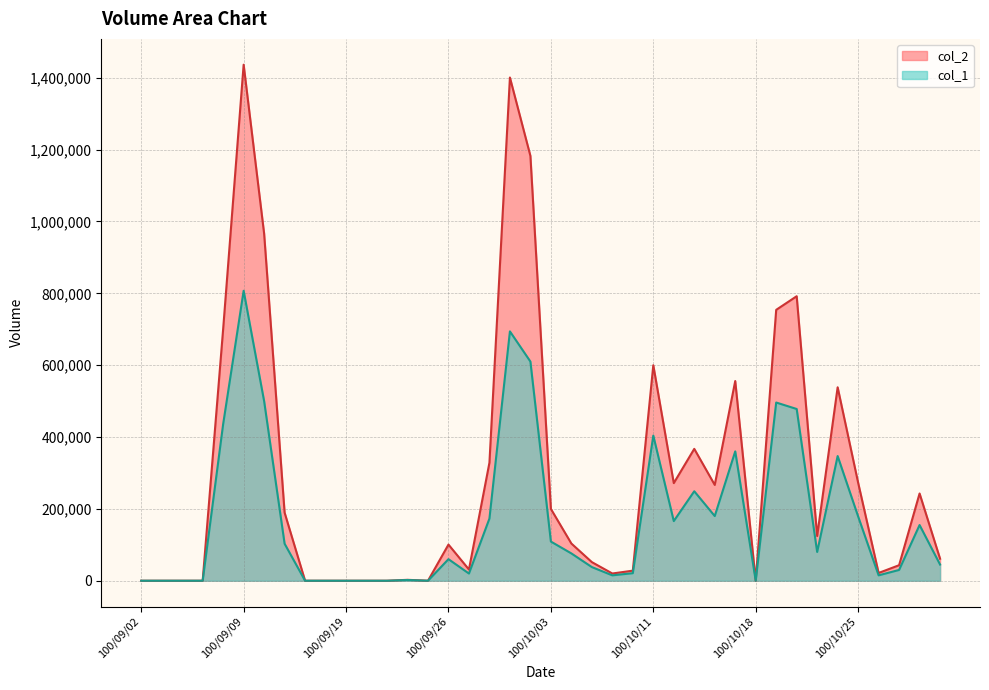

What is the value of the col_2 point at the 18th from the left?

328540